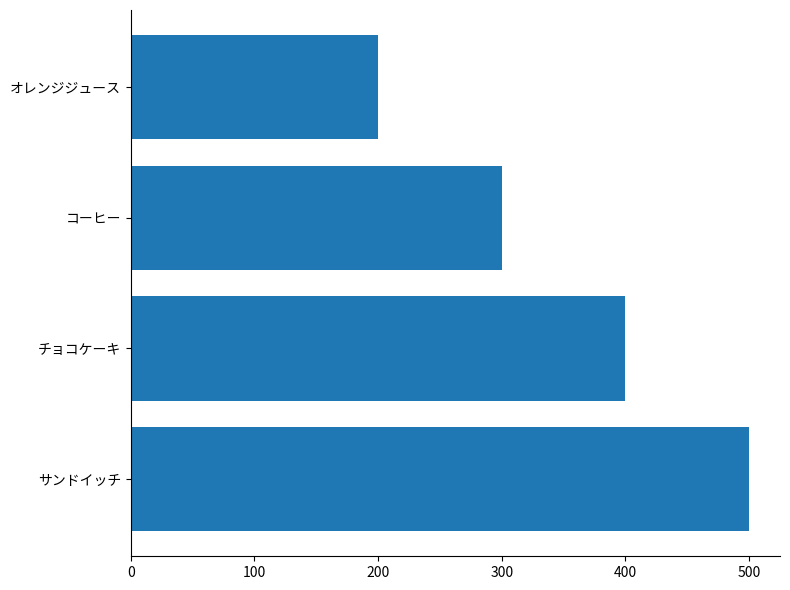

What is the approximate value at オレンジジュース, to the nearest 50?

200